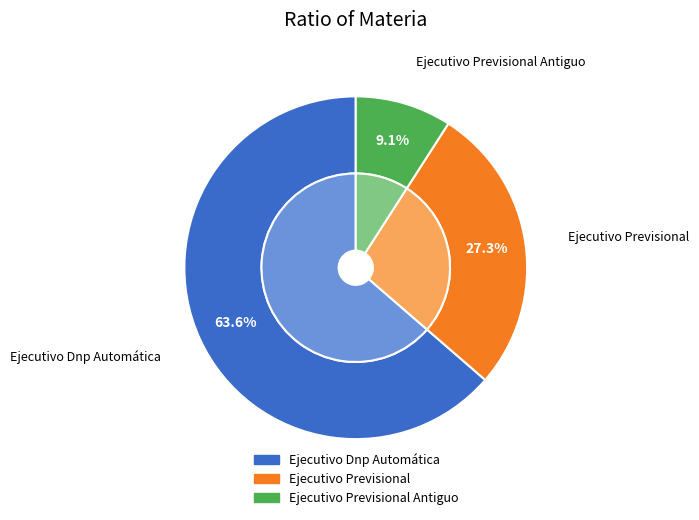

Does Ejecutivo Dnp Automática represent more than half of the total?

Yes